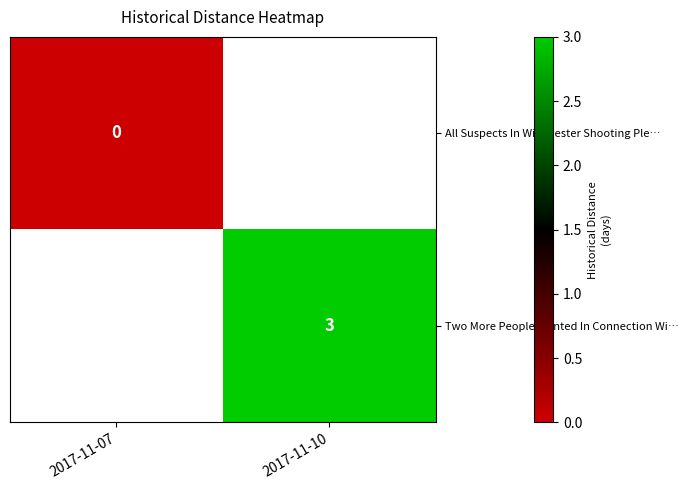

Count the number of categories in the chart.

2